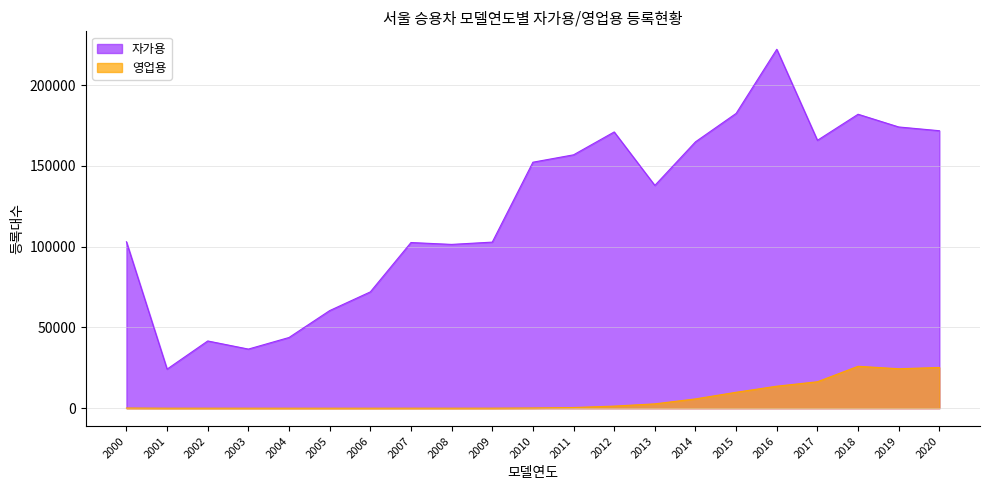

Is the value of 영업용 at 2008 greater than the value of 자가용 at 2018?

No